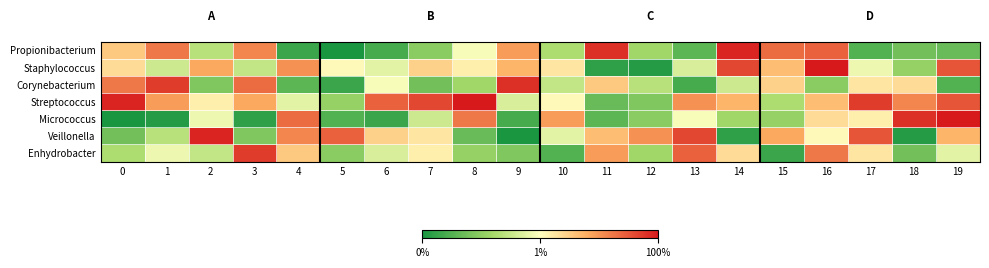

Count the number of data series in this chart.

7